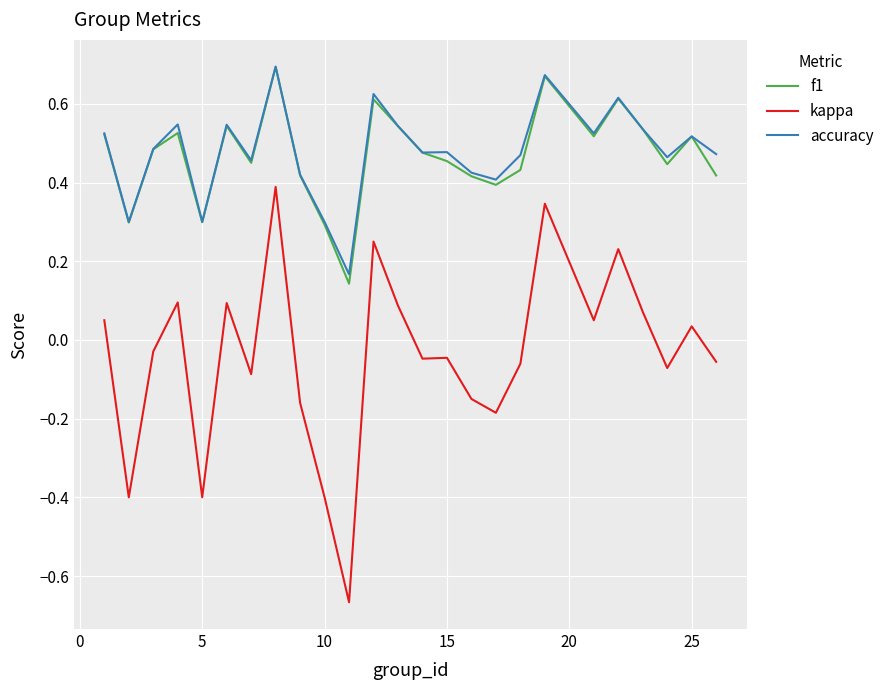

True or false: kappa and f1 intersect in this chart.

False